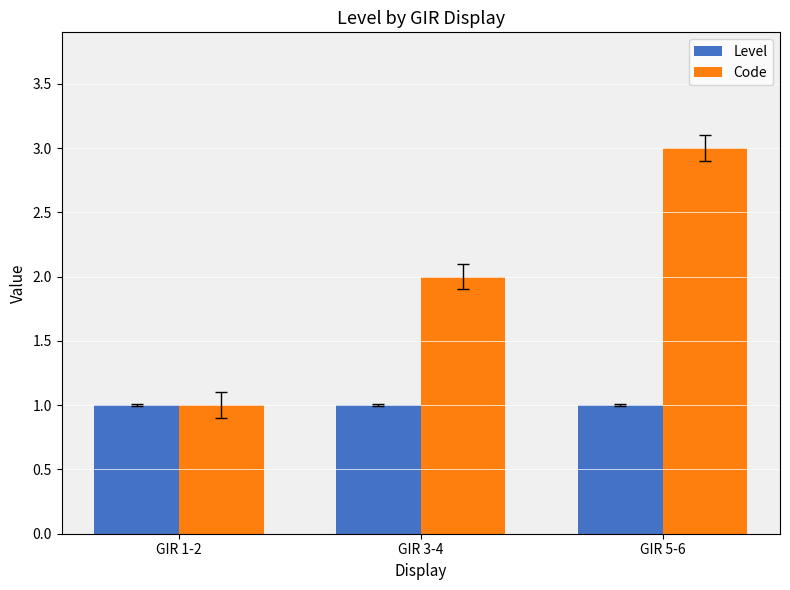

What position from the right is GIR 1-2?

3